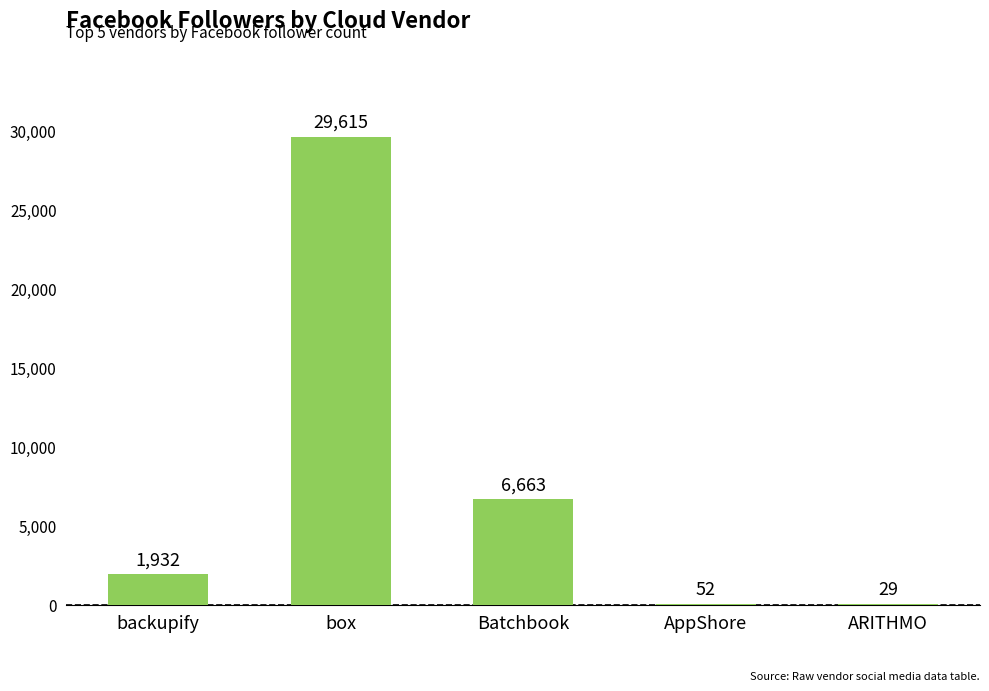

What is the sum of the values at box and backupify?

31547